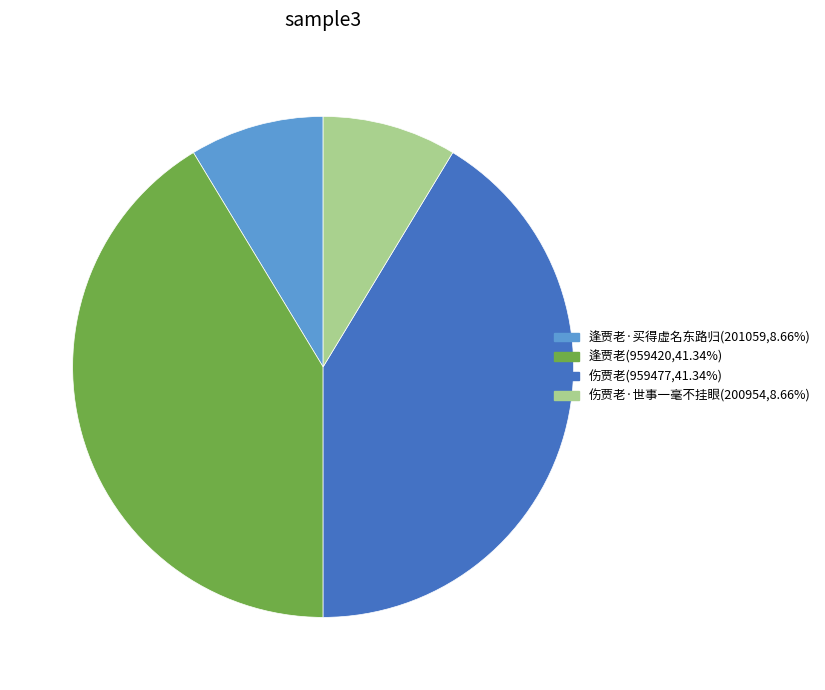

Is there any slice that represents more than half of the pie?

No